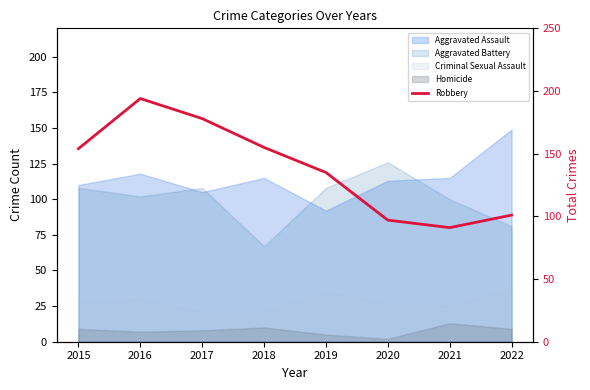

Where does the data first go above 154?

2016